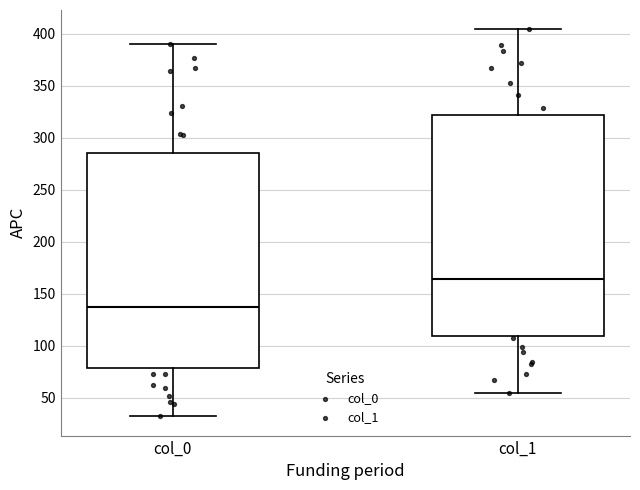

Comparing the boxes themselves (not the whiskers), which one is the tallest?

col_1